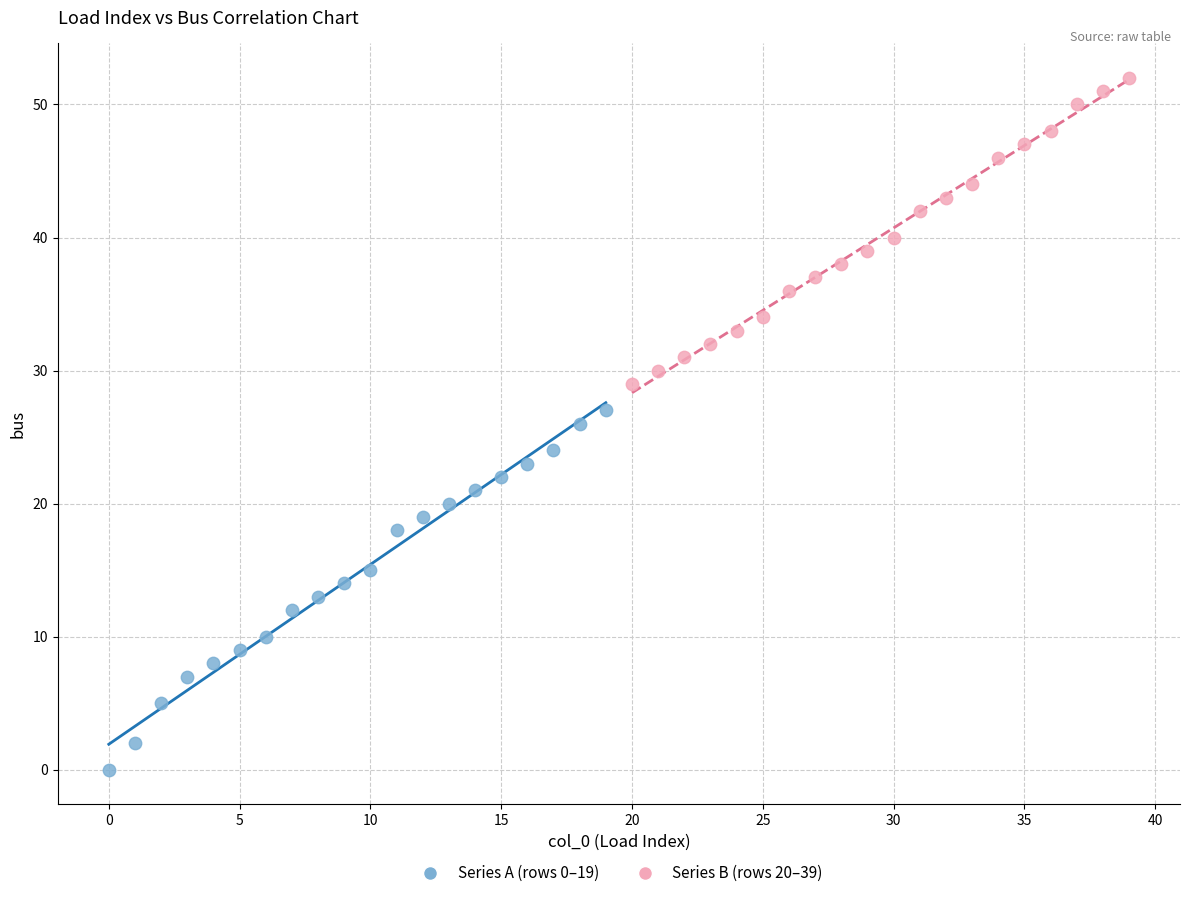

What are all the series names shown in the legend?

Series A (rows 0–19), Series B (rows 20–39)